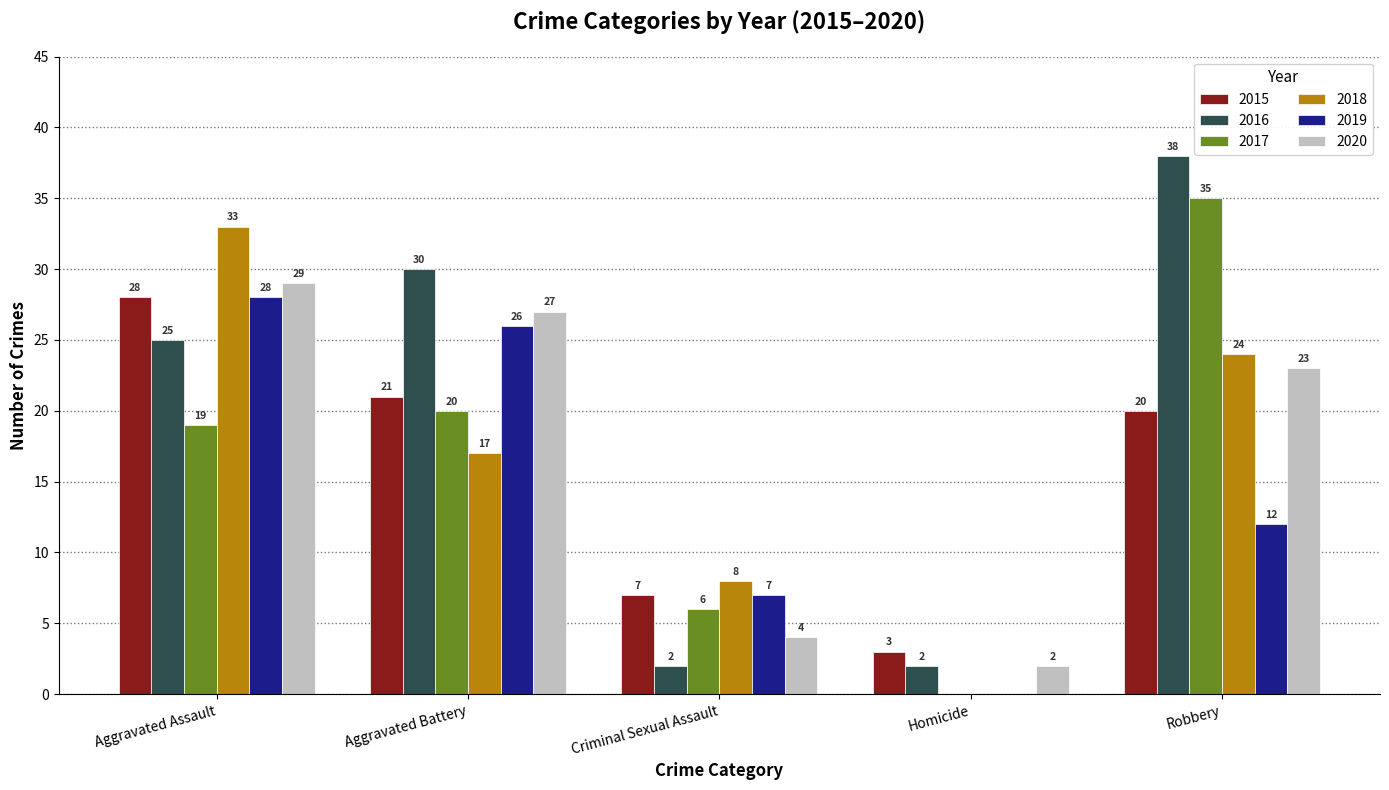

Which series has the widest spread of values?

2016